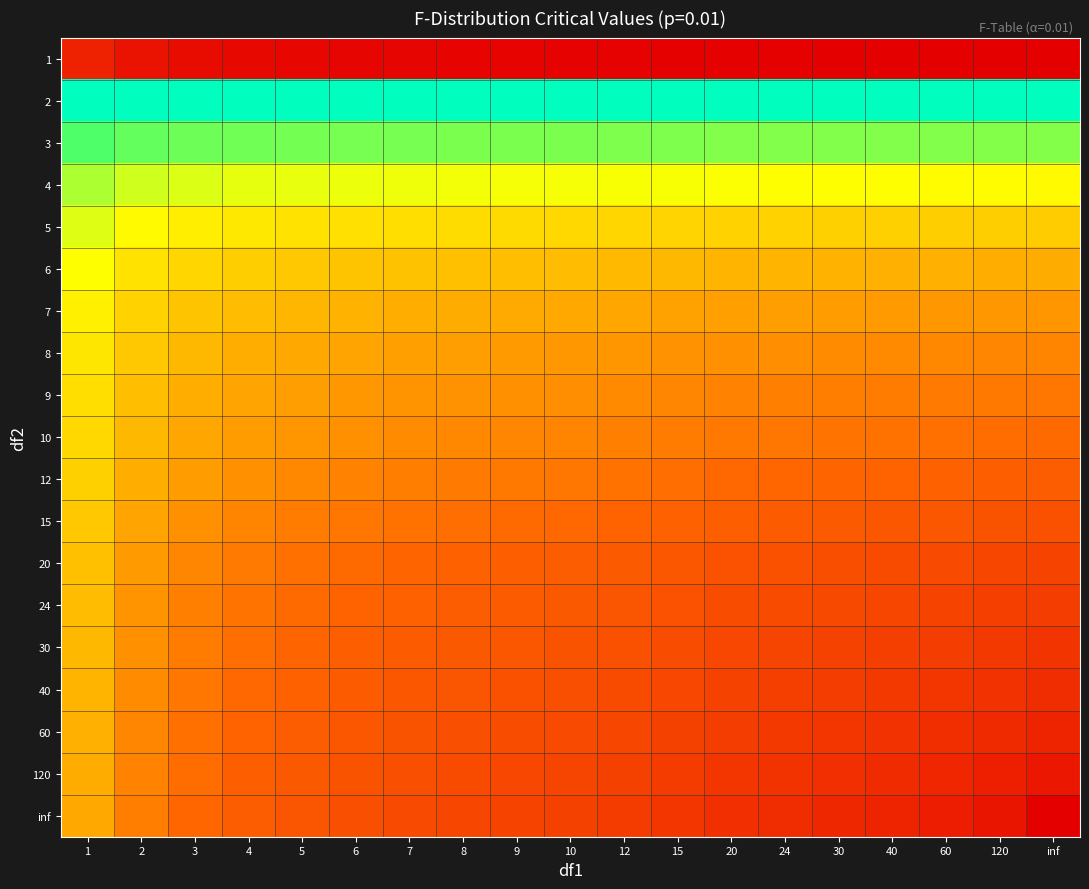

What is the total value across all series at 9?

17.8